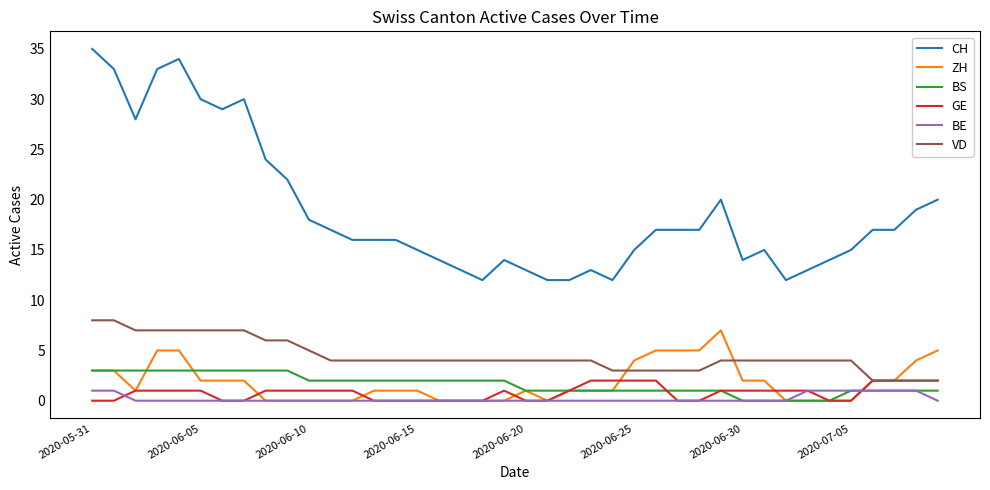

Which series has the largest total across all categories?

CH